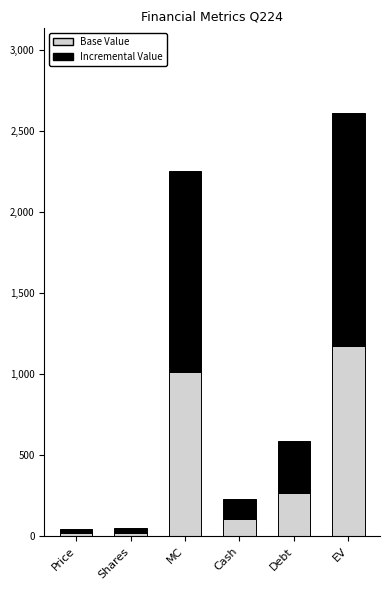

What is the sum of all Base Value values?

2599.0